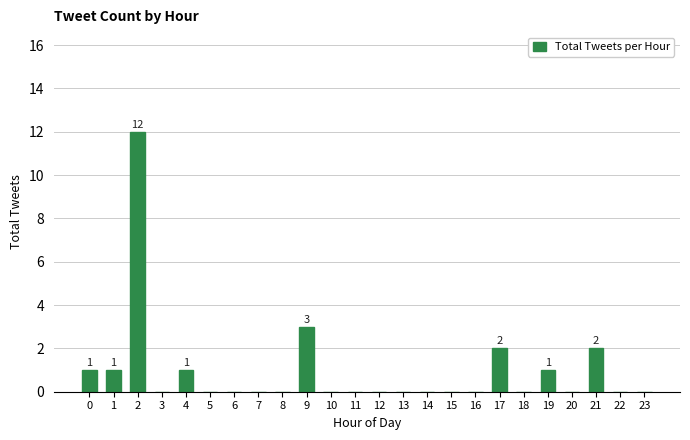

The chart shows a value of 1 at 0. True or false?

True